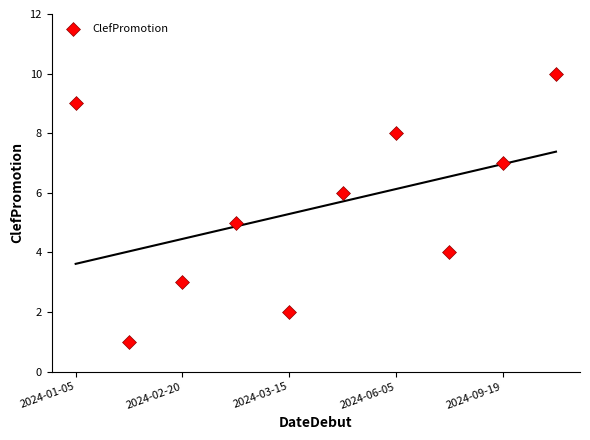

What is the average Y value?

6